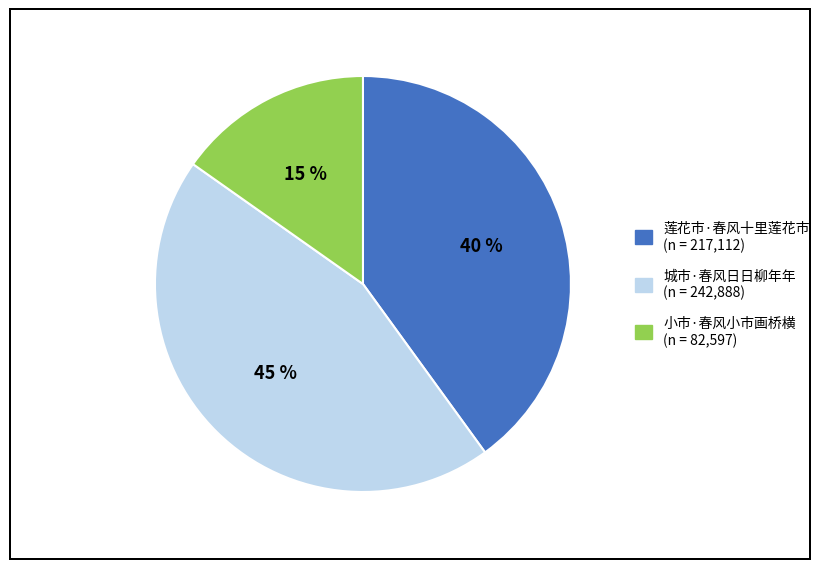

Does 莲花市·春风十里莲花市 represent more than half of the total?

No